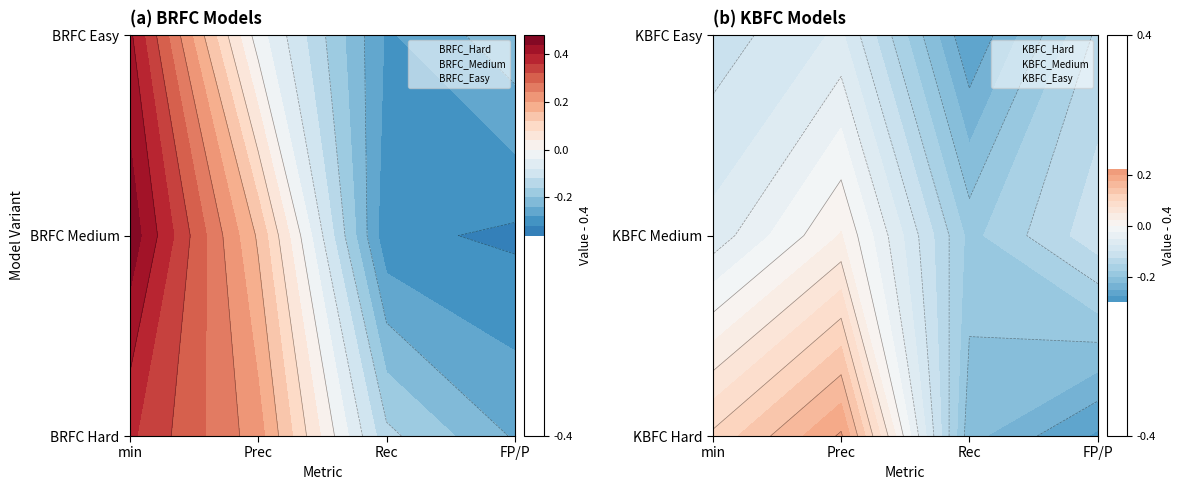

At min, list the series in order from smallest to largest.

BRFC_Hard, KBFC_Hard, BRFC_Medium, KBFC_Medium, BRFC_Easy, KBFC_Easy